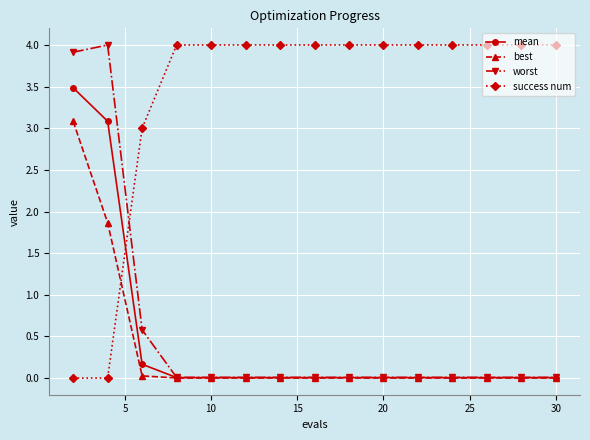

In worst, how many points are higher than both neighbors (excluding endpoints)?

1